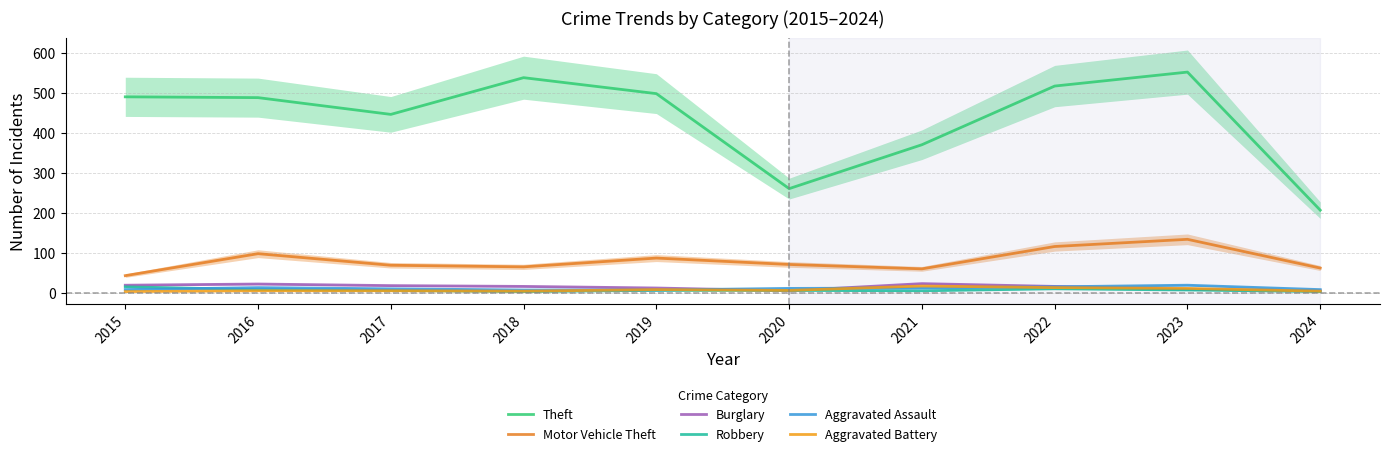

What is the minimum value for Burglary?

5